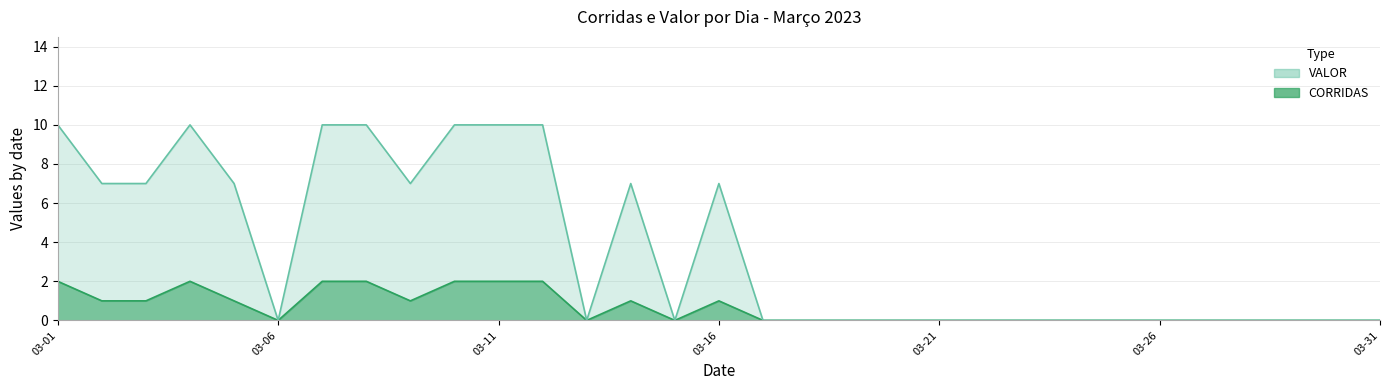

The CORRIDAS series shows 1 at 03-11. True or false?

False